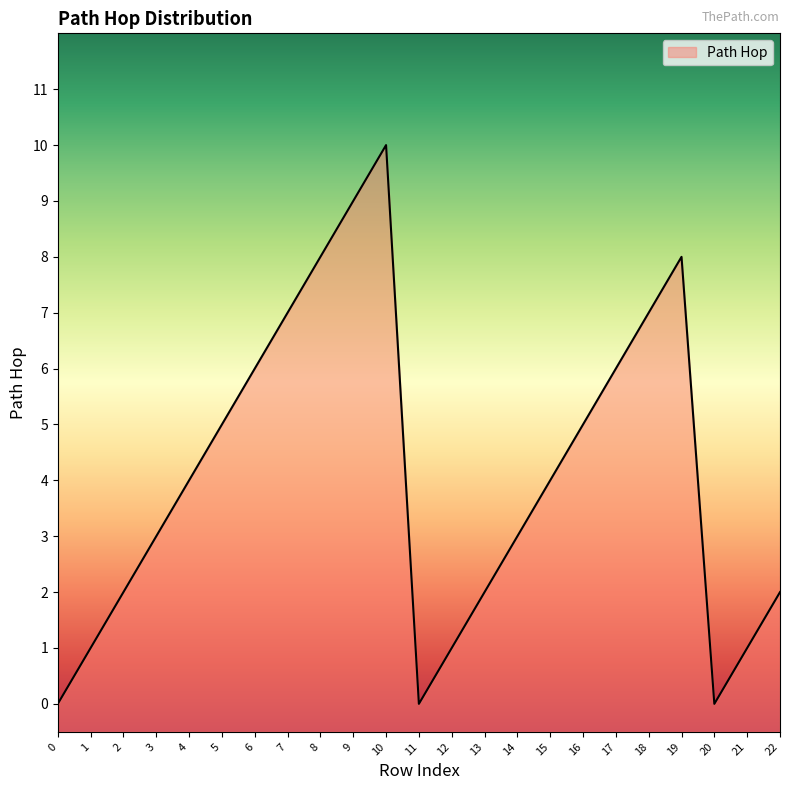

Is it true that the value at 10 is 10?

True